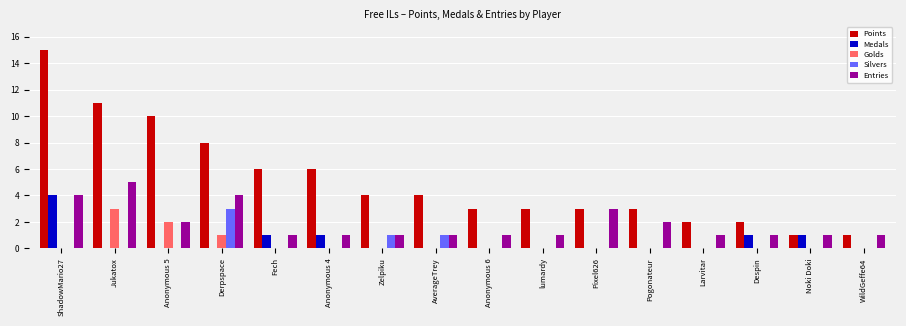

Reading right to left, list all the values displayed in this chart.

Points: WildGeffe64=1	Noki Doki=1	Despin=2	Larvitar=2	Pogonateur=3	Pixel626=3	lumardy=3	Anonymous 6=3	AverageTrey=4	Zelpiku=4	Anonymous 4=6	Fech=6	Derpspace=8	Anonymous 5=10	Jukatox=11	ShadowMario27=15
Medals: WildGeffe64=0	Noki Doki=1	Despin=1	Larvitar=0	Pogonateur=0	Pixel626=0	lumardy=0	Anonymous 6=0	AverageTrey=0	Zelpiku=0	Anonymous 4=1	Fech=1	Derpspace=0	Anonymous 5=0	Jukatox=0	ShadowMario27=4
Golds: WildGeffe64=0	Noki Doki=0	Despin=0	Larvitar=0	Pogonateur=0	Pixel626=0	lumardy=0	Anonymous 6=0	AverageTrey=0	Zelpiku=0	Anonymous 4=0	Fech=0	Derpspace=1	Anonymous 5=2	Jukatox=3	ShadowMario27=0
Silvers: WildGeffe64=0	Noki Doki=0	Despin=0	Larvitar=0	Pogonateur=0	Pixel626=0	lumardy=0	Anonymous 6=0	AverageTrey=1	Zelpiku=1	Anonymous 4=0	Fech=0	Derpspace=3	Anonymous 5=0	Jukatox=0	ShadowMario27=0
Entries: WildGeffe64=1	Noki Doki=1	Despin=1	Larvitar=1	Pogonateur=2	Pixel626=3	lumardy=1	Anonymous 6=1	AverageTrey=1	Zelpiku=1	Anonymous 4=1	Fech=1	Derpspace=4	Anonymous 5=2	Jukatox=5	ShadowMario27=4